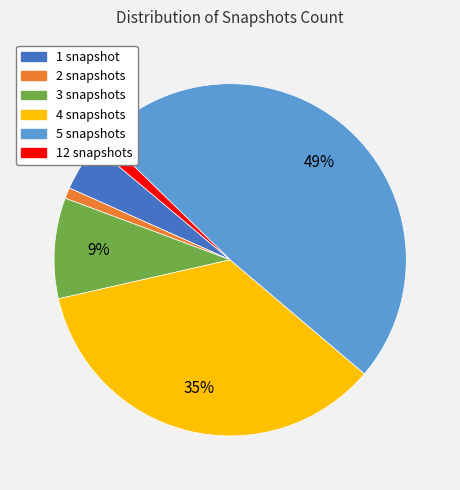

How many slices are in this pie chart?

6